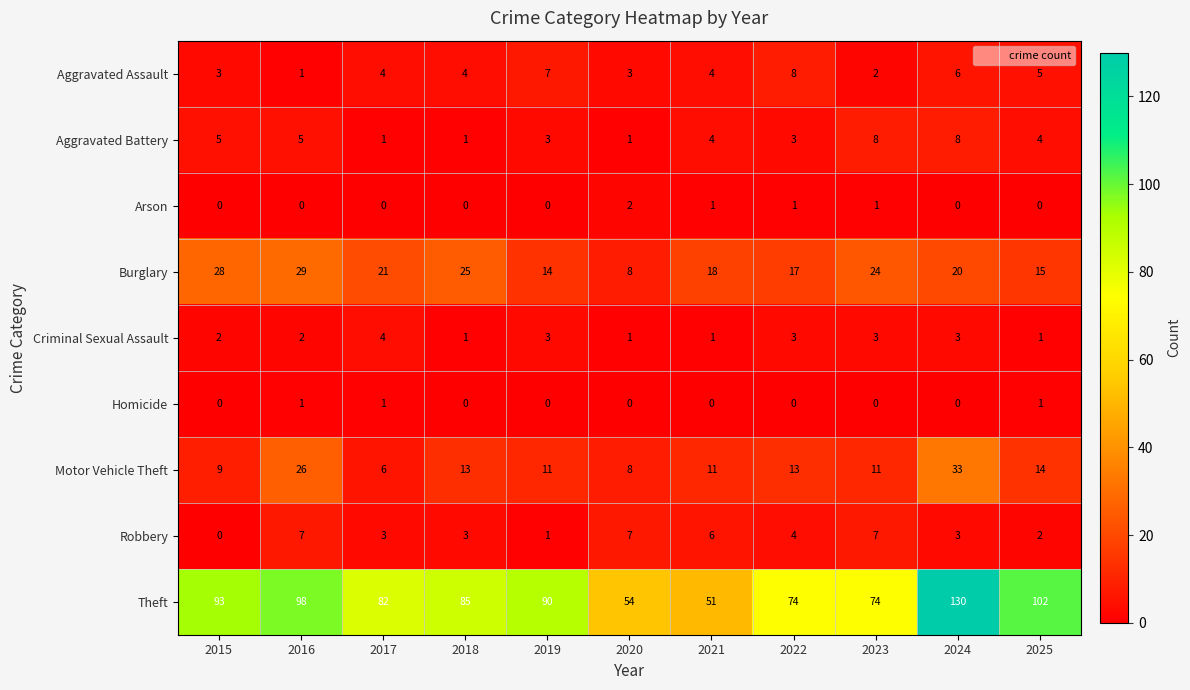

Where does the Burglary series first go above 20?

2015